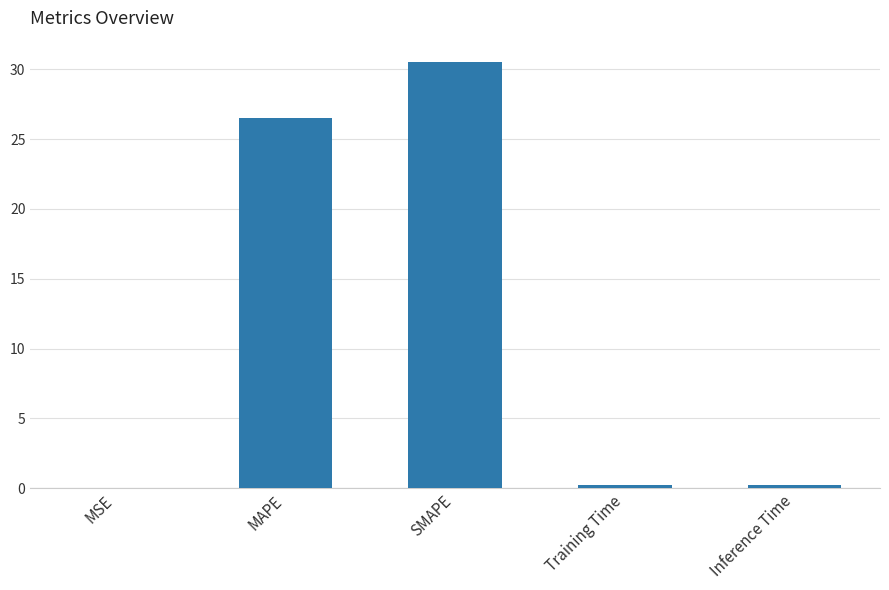

Which has a higher value, MAPE or Training Time?

MAPE